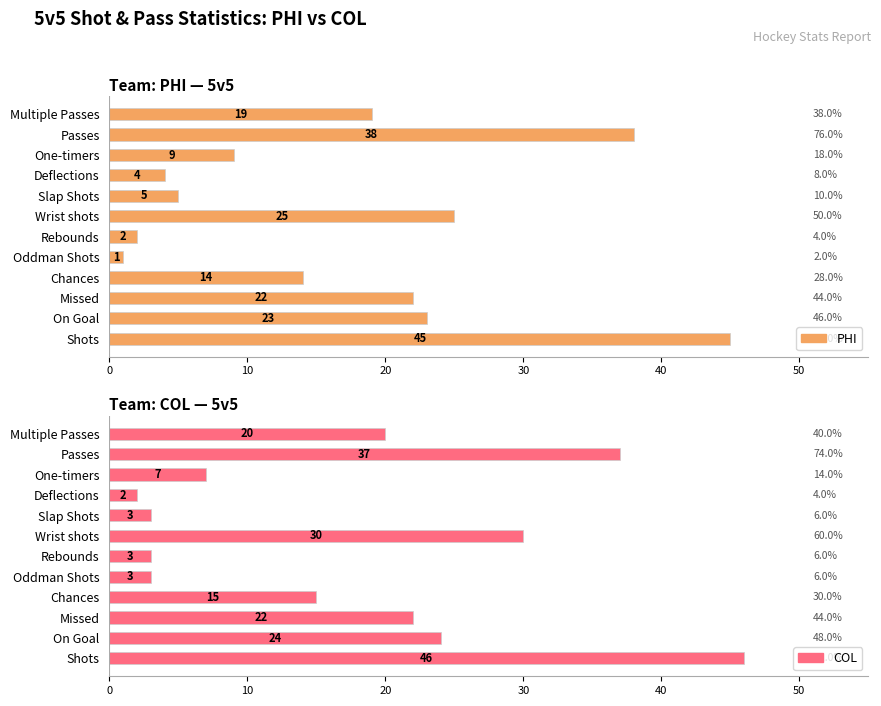

What is the difference between the highest and lowest values at Multiple Passes?

1